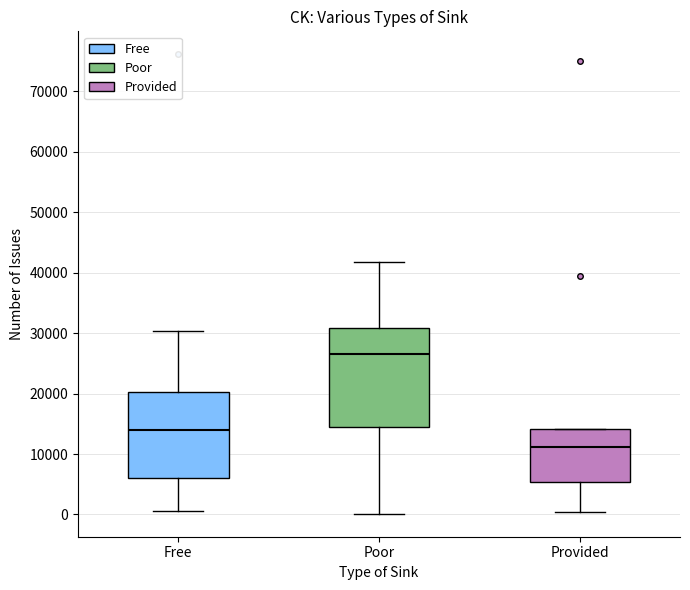

Comparing the boxes themselves (not the whiskers), which one is the tallest?

Poor